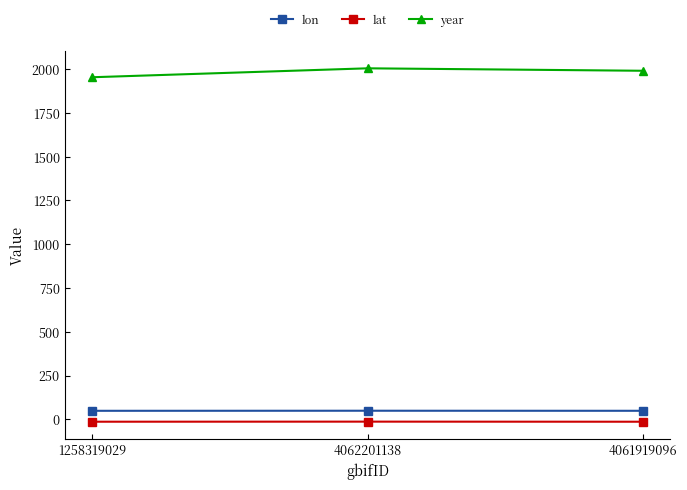

What position from the right is 4061919096?

1